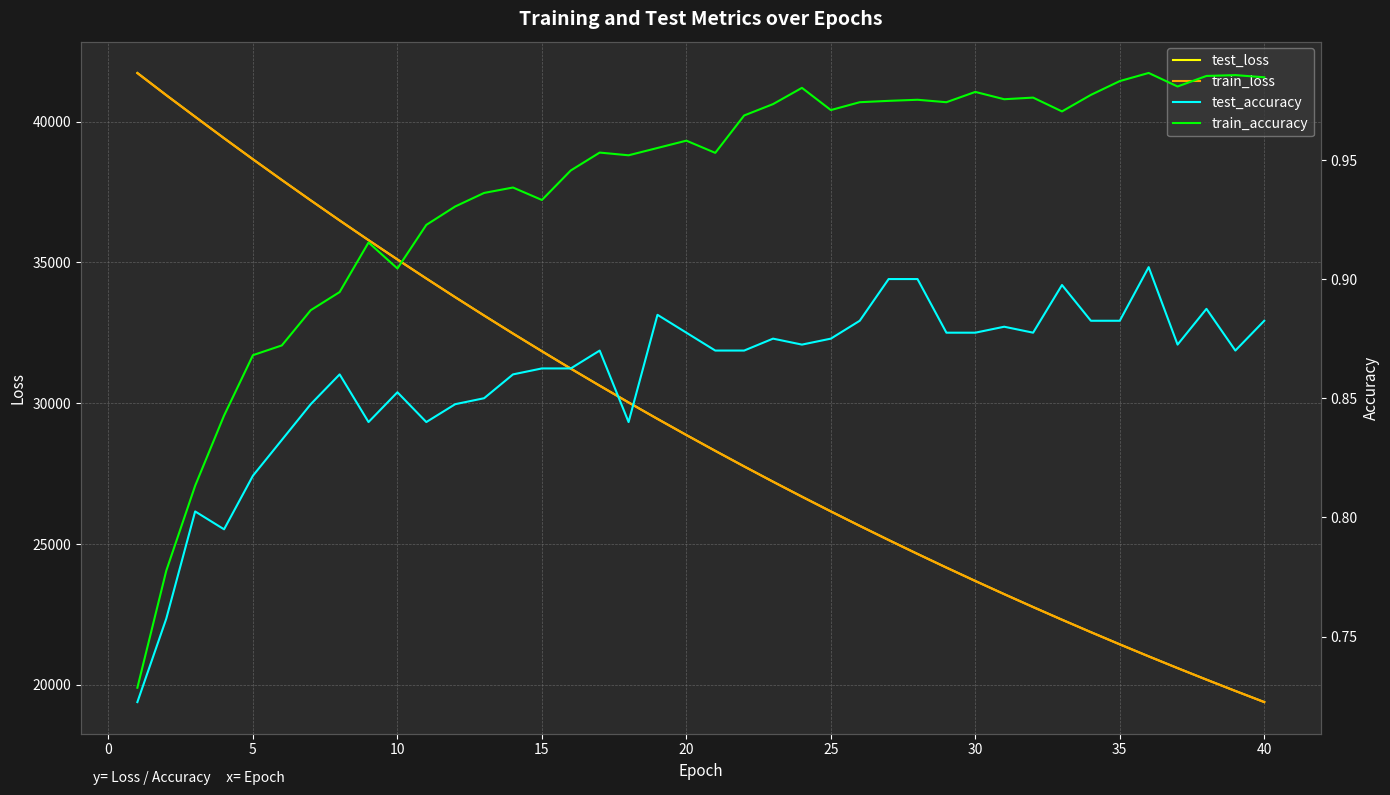

What is the smallest value displayed?

0.7